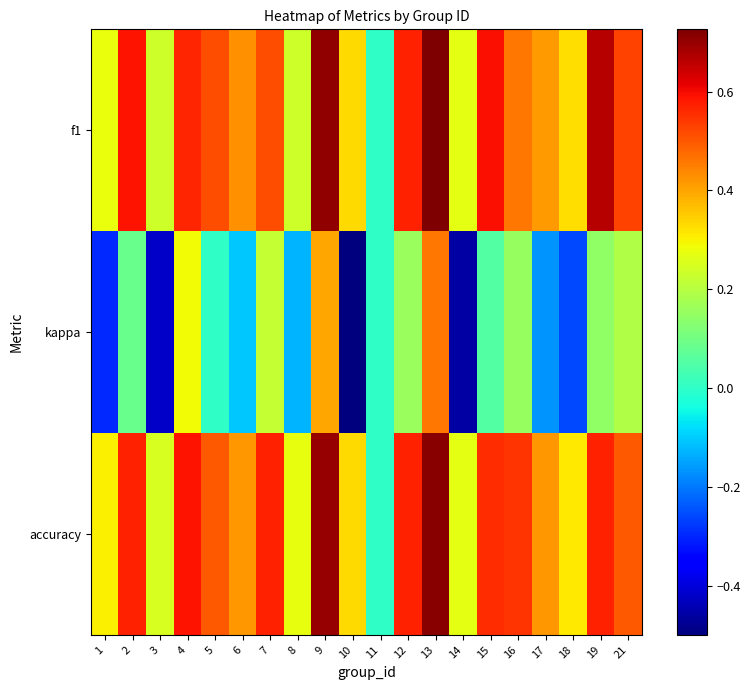

Which label corresponds to the largest value in the chart?

13